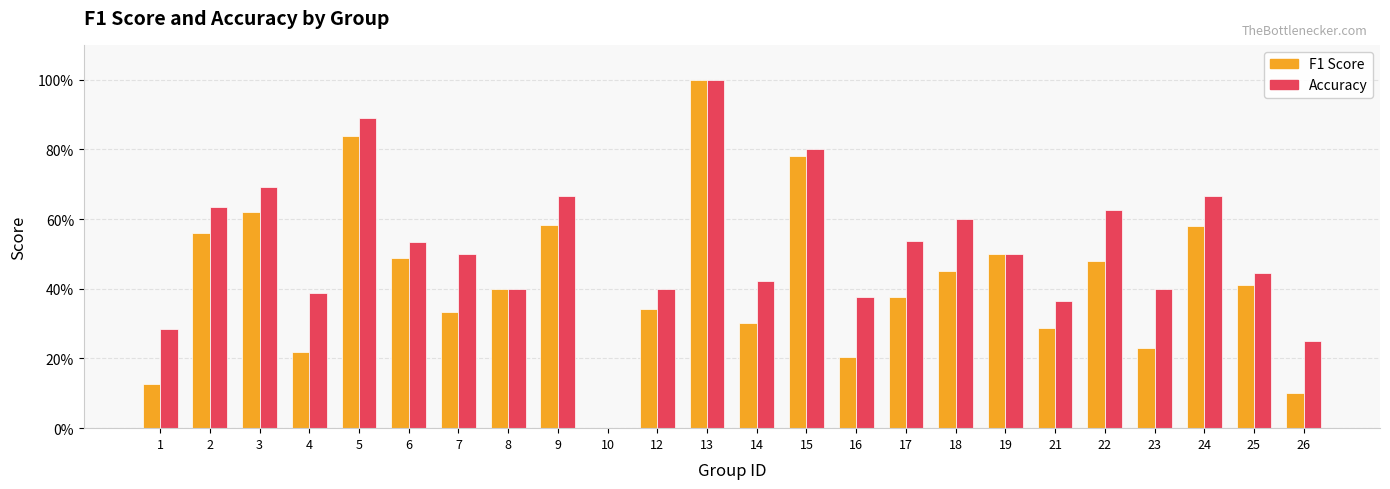

What are all the series names shown in the legend?

F1 Score, Accuracy